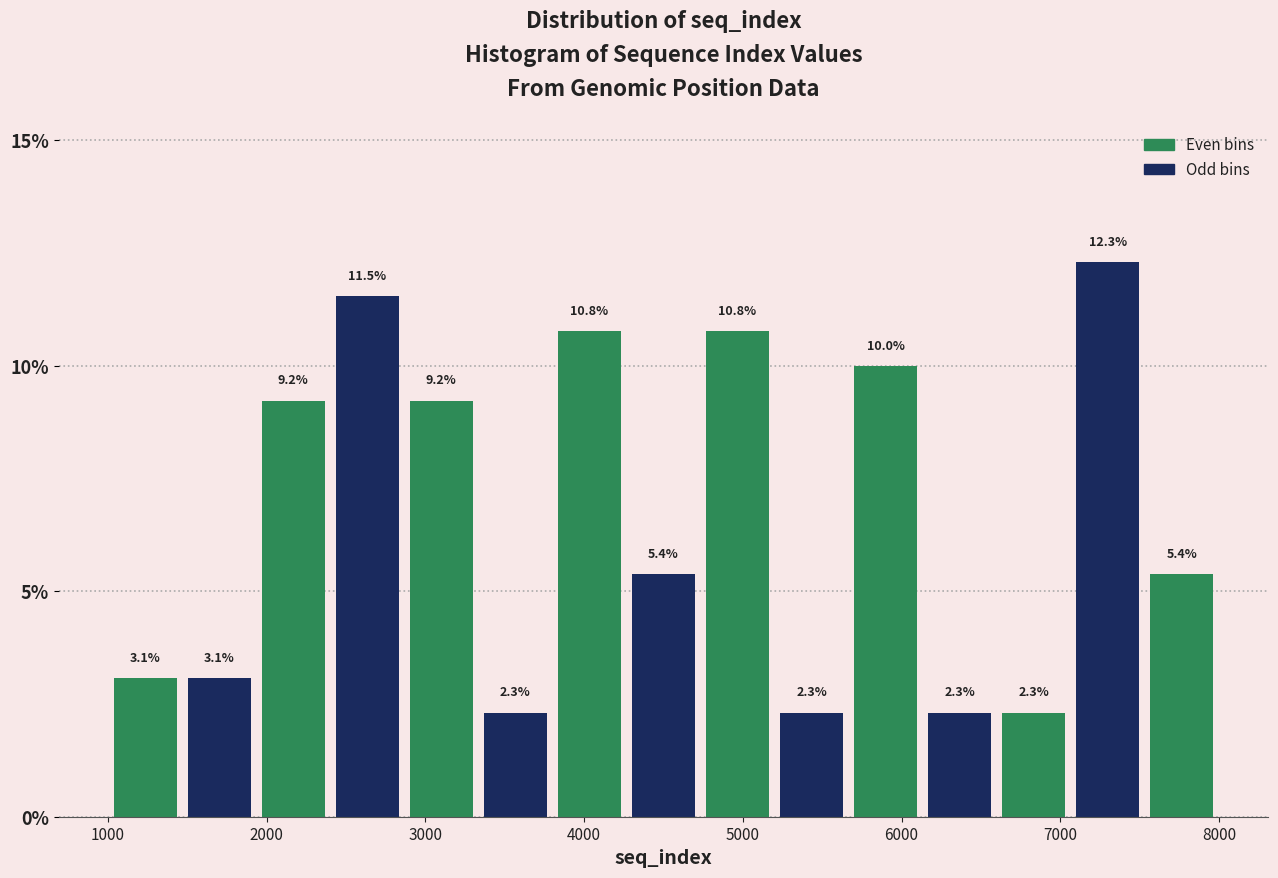

Reading left to right, transcribe this chart: for each bar, give the range it covers on the x-axis and its height. The bar edges are not printed on the chart, so give them approximately, as read against the axis.

1000 to 1500: 3.1
1500 to 1900: 3.1
1900 to 2400: 9.2
2400 to 2900: 11.5
2900 to 3300: 9.2
3300 to 3800: 2.3
3800 to 4300: 10.8
4300 to 4700: 5.4
4700 to 5200: 10.8
5200 to 5700: 2.3
5700 to 6100: 10.0
6100 to 6600: 2.3
6600 to 7100: 2.3
7100 to 7500: 12.3
7500 to 8000: 5.4